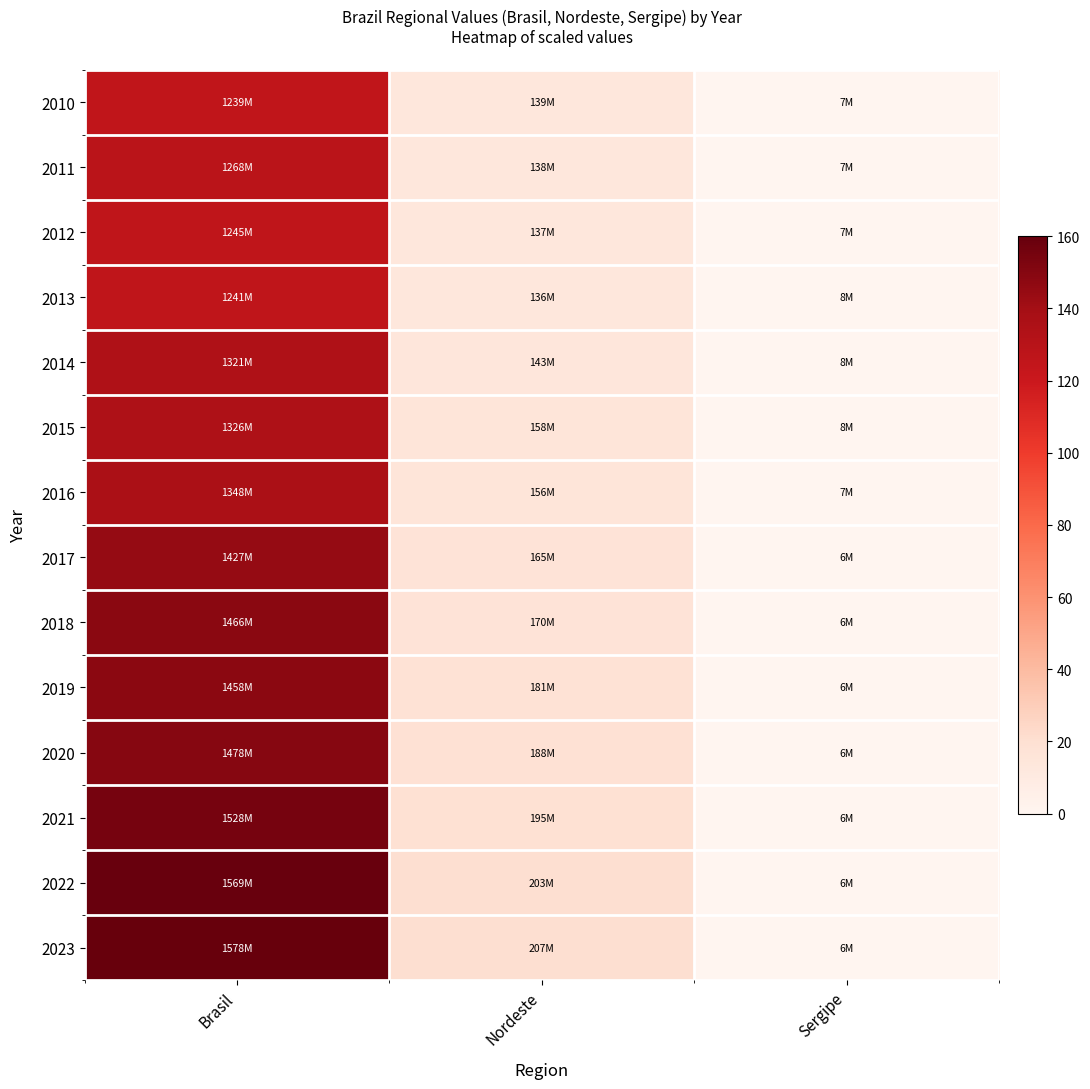

Which label corresponds to the largest value in the chart?

Brasil